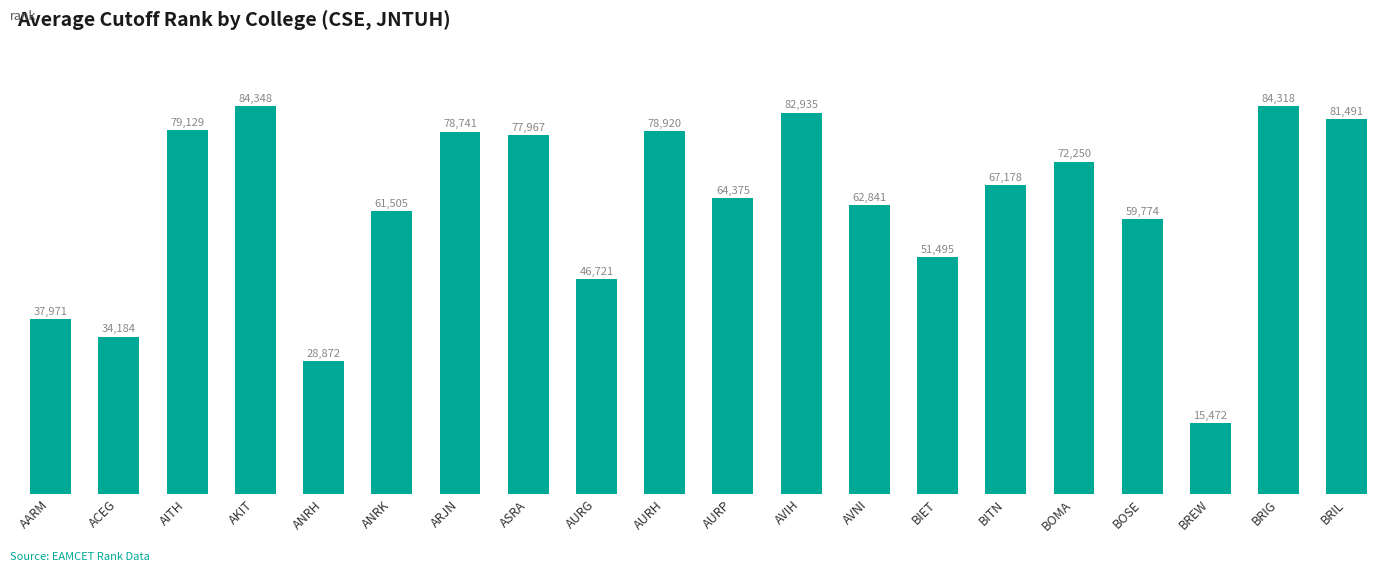

What is the sum of the values at BREW and BIET?

66967